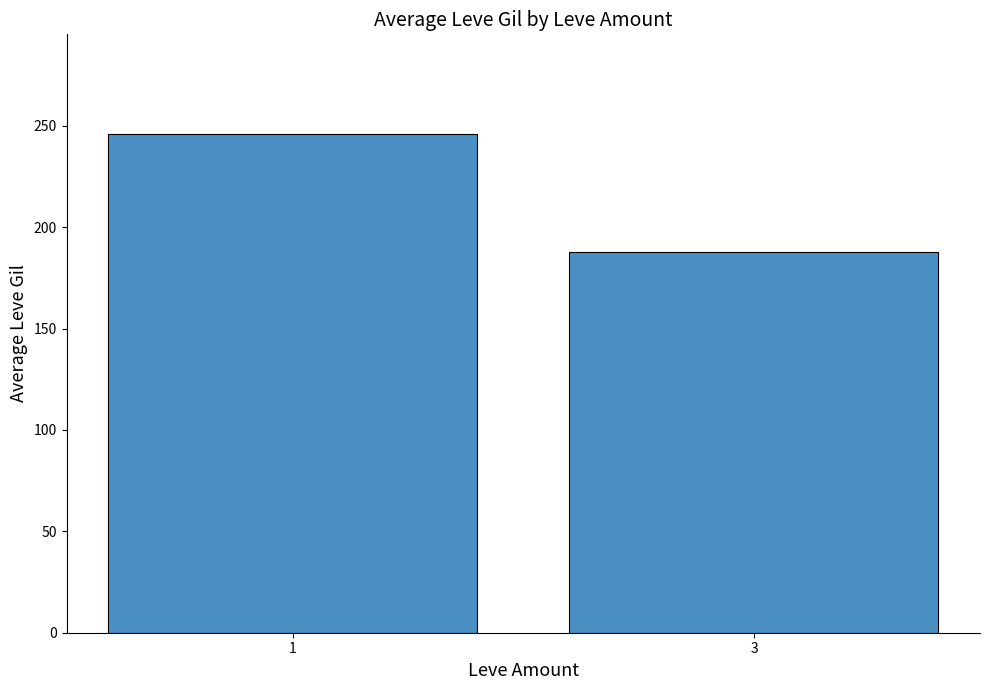

Rank the categories by value from lowest to highest.

3, 1